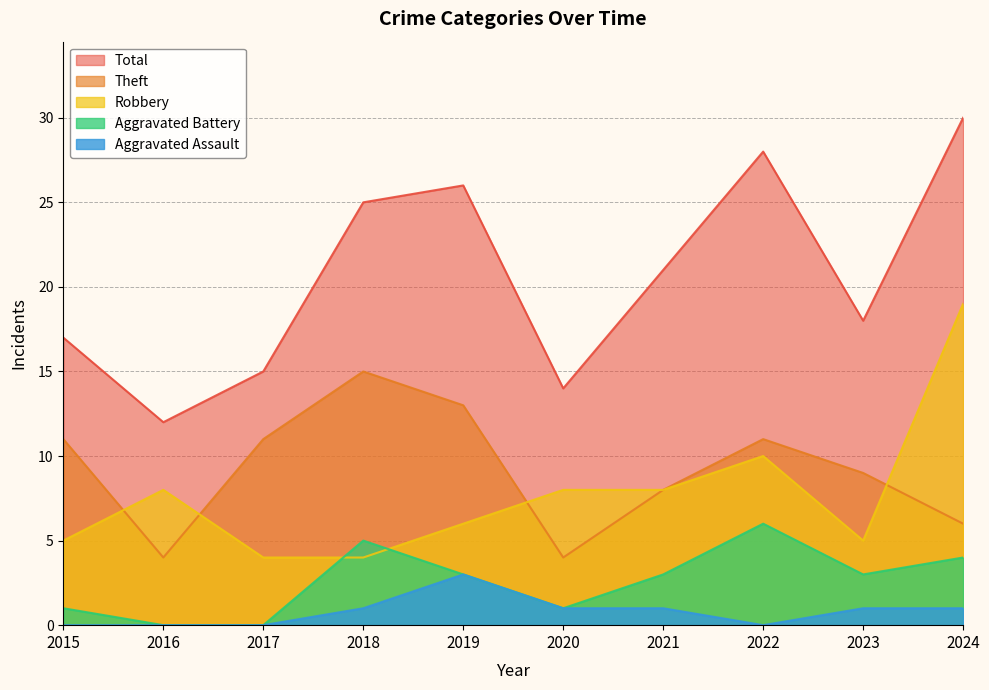

What is the sum of all Aggravated Battery values?

26